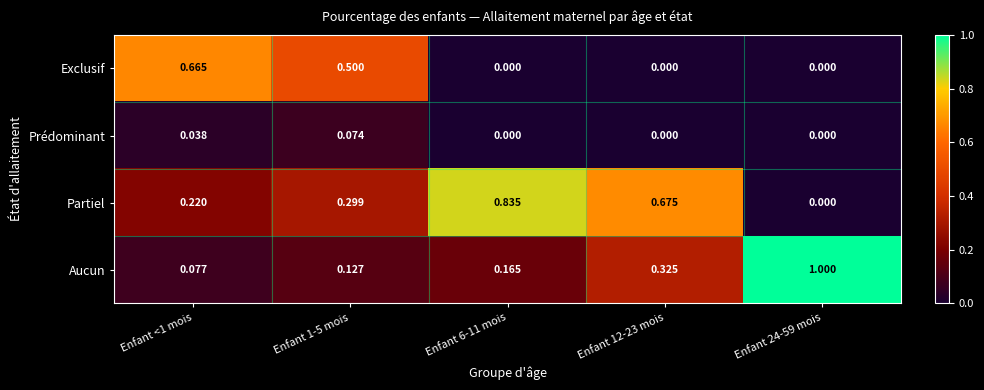

Which series has the largest range (max minus min)?

Aucun